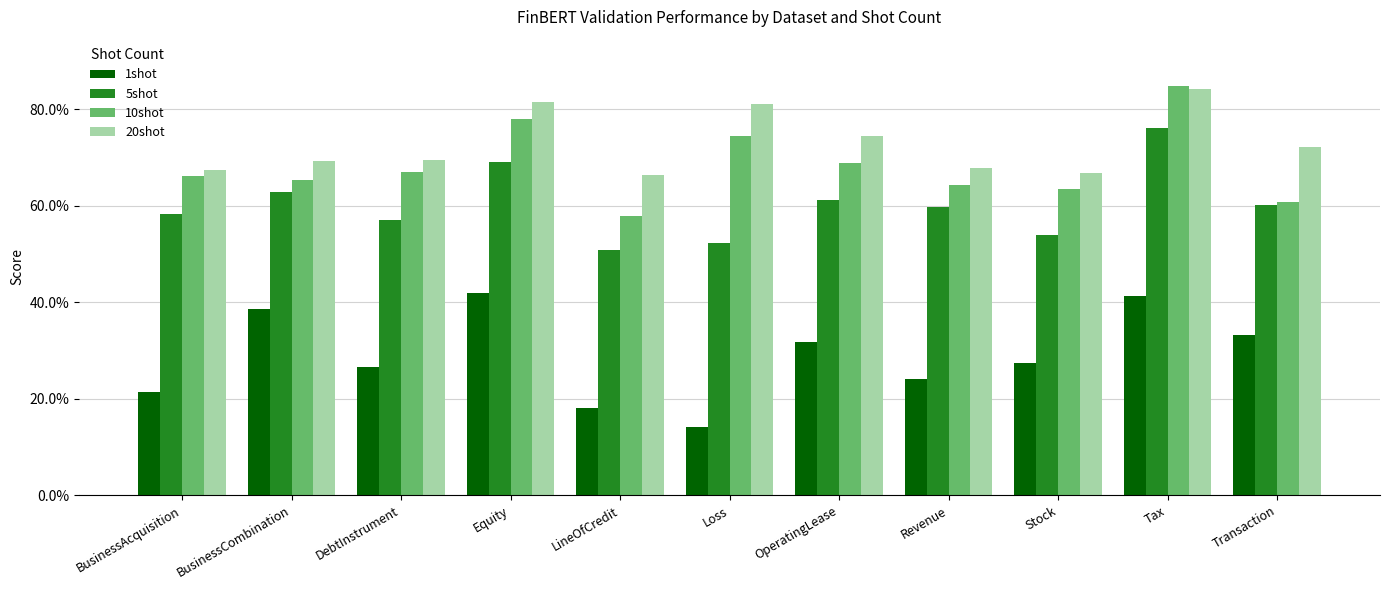

Which series has the largest range (max minus min)?

1shot